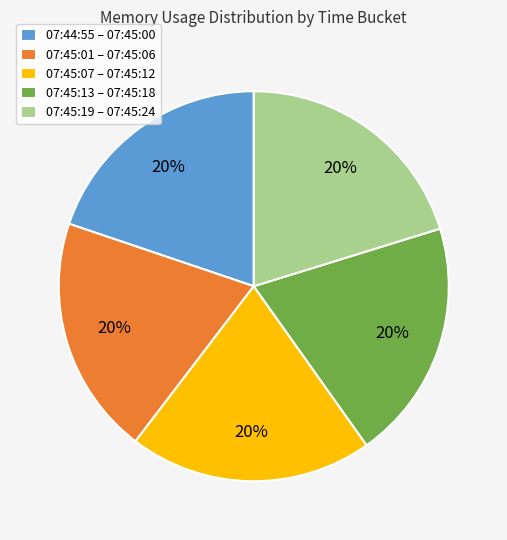

To the nearest percent, what is the combined percentage of 07:45:01 – 07:45:06 and 07:44:55 – 07:45:00?

40%